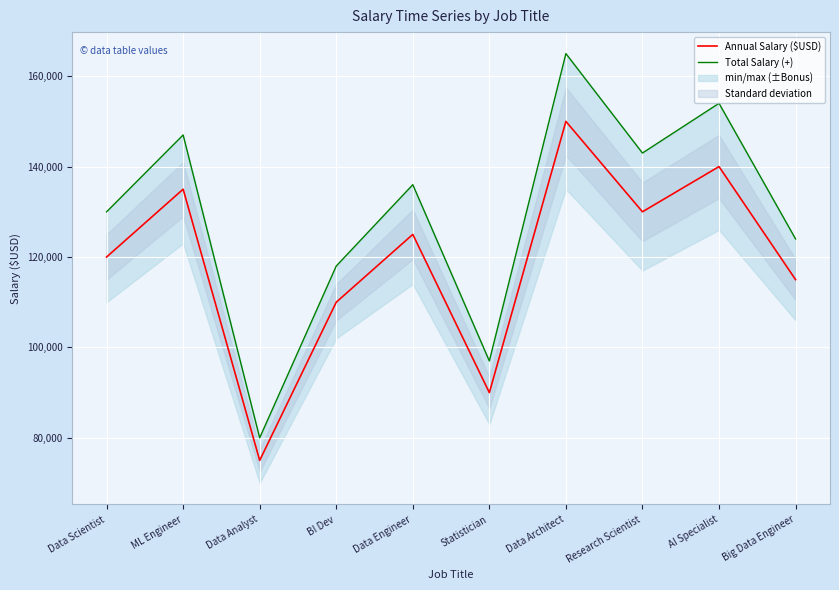

At which category is the sum across all series the highest?

Data Architect